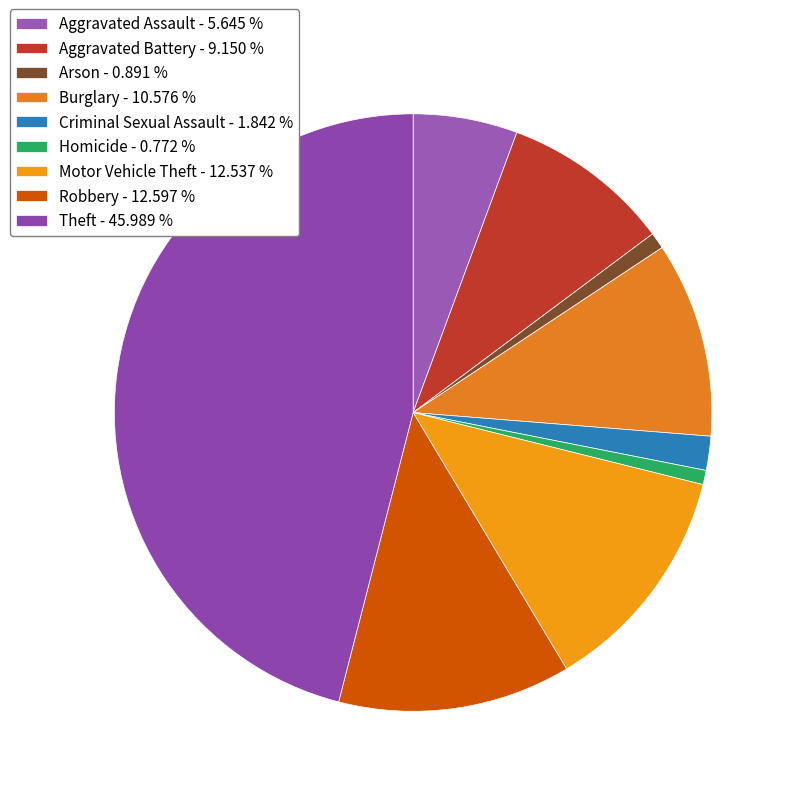

The Aggravated Assault slice represents 1% of the pie. True or false?

False